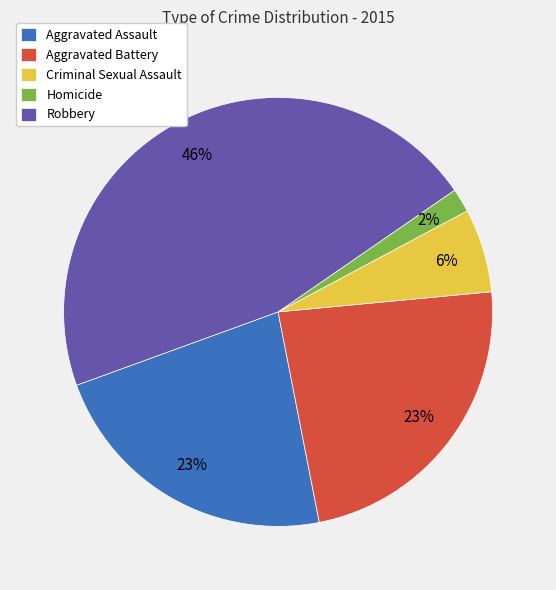

To the nearest percent, what portion does Aggravated Assault represent?

23%